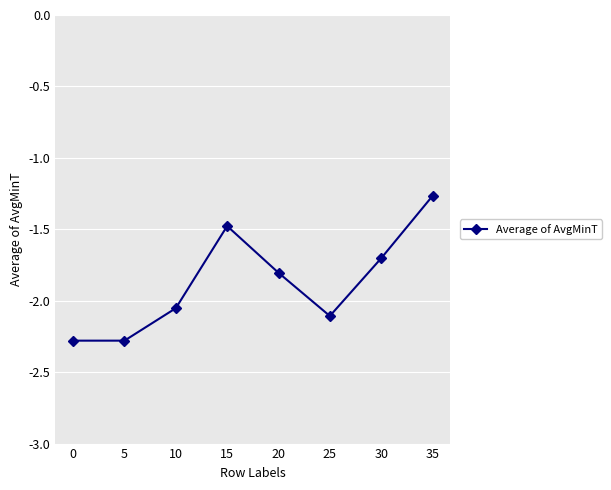

The chart shows a value of -1.4 at 10. True or false?

False